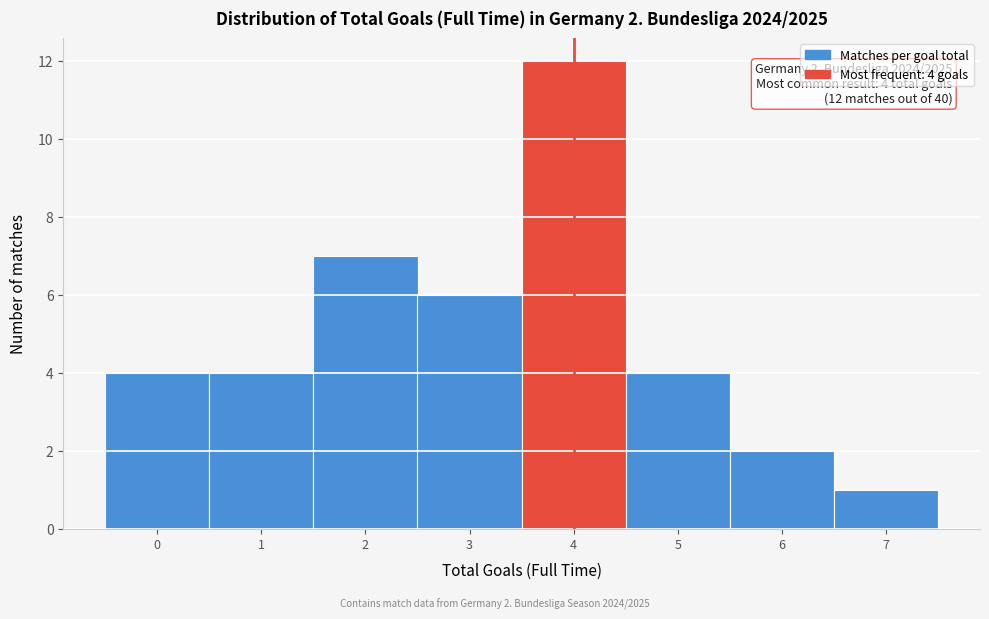

Over which range of the x-axis is the bar tallest?

3.5 to 4.5